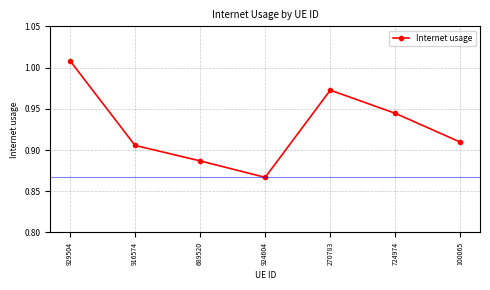

List the labels in order of value, smallest first.

924604, 689520, 916574, 100065, 724974, 270783, 929504